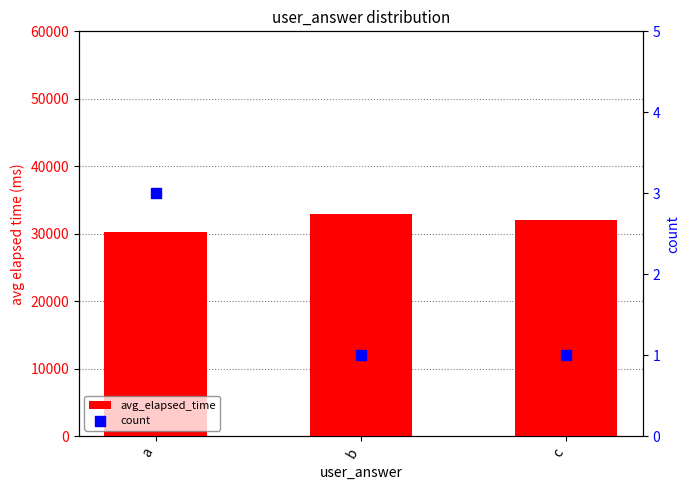

Which series reaches the maximum Y coordinate?

avg_elapsed_time